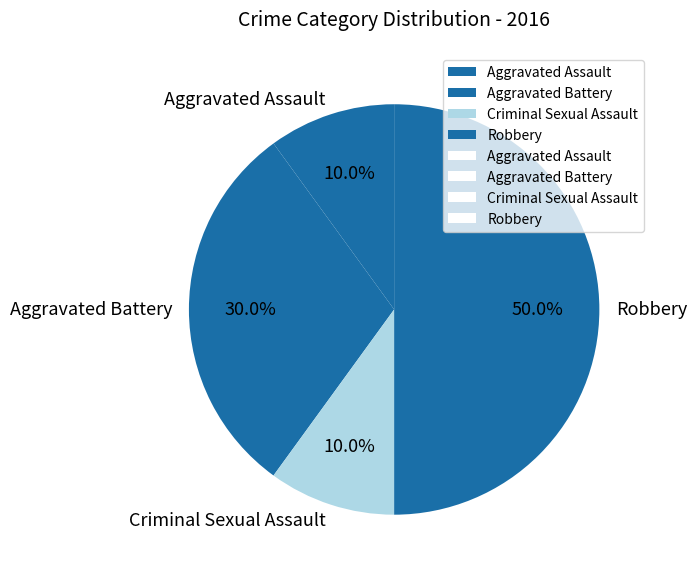

Does Aggravated Battery account for over 50% of the chart?

No